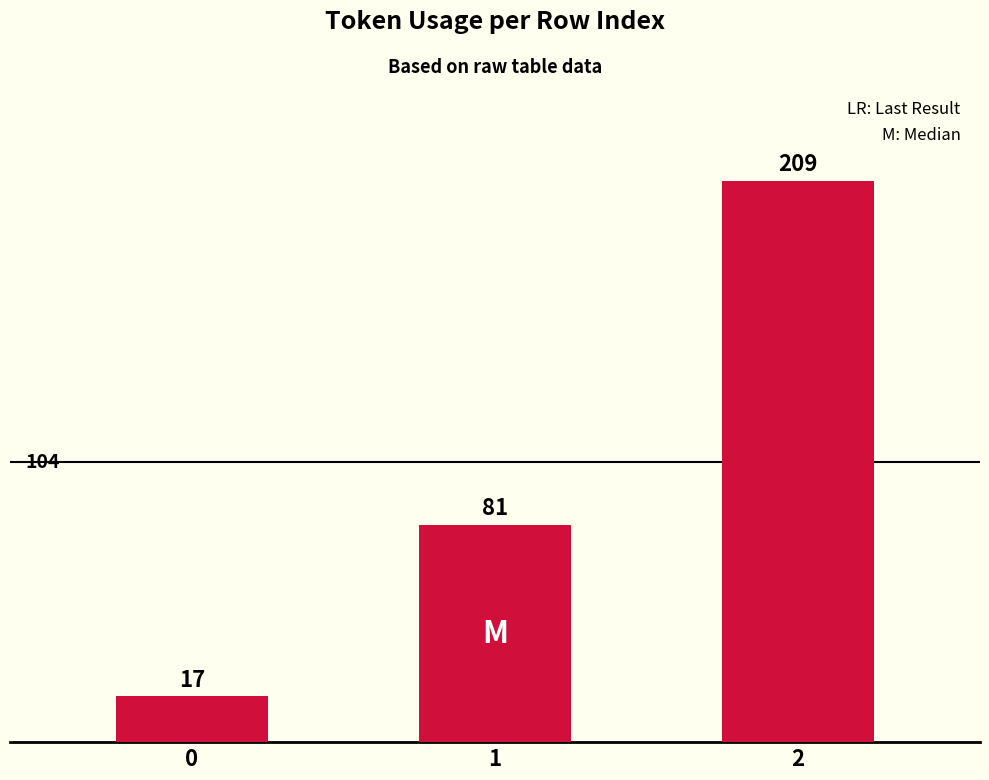

List the labels in order of value, smallest first.

0, 1, 2